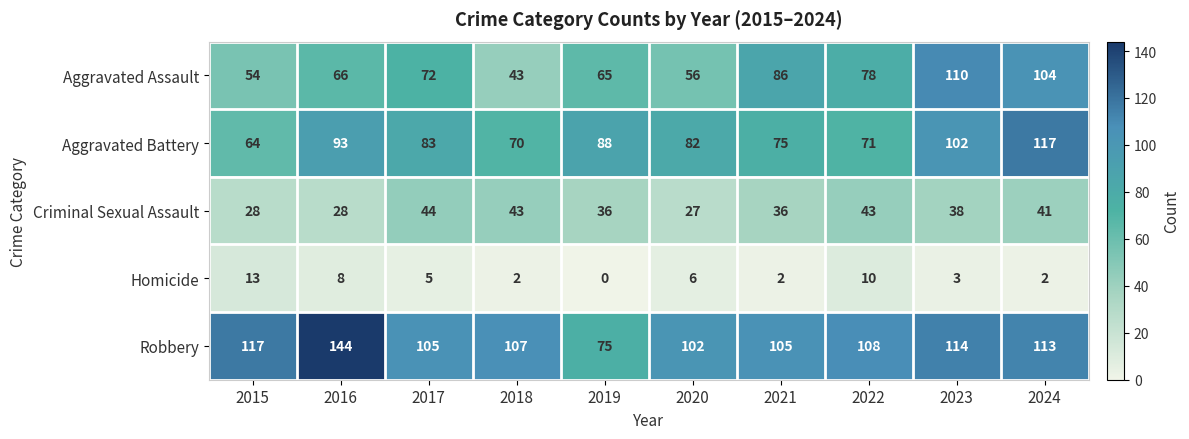

How many categories are shown in the chart?

10